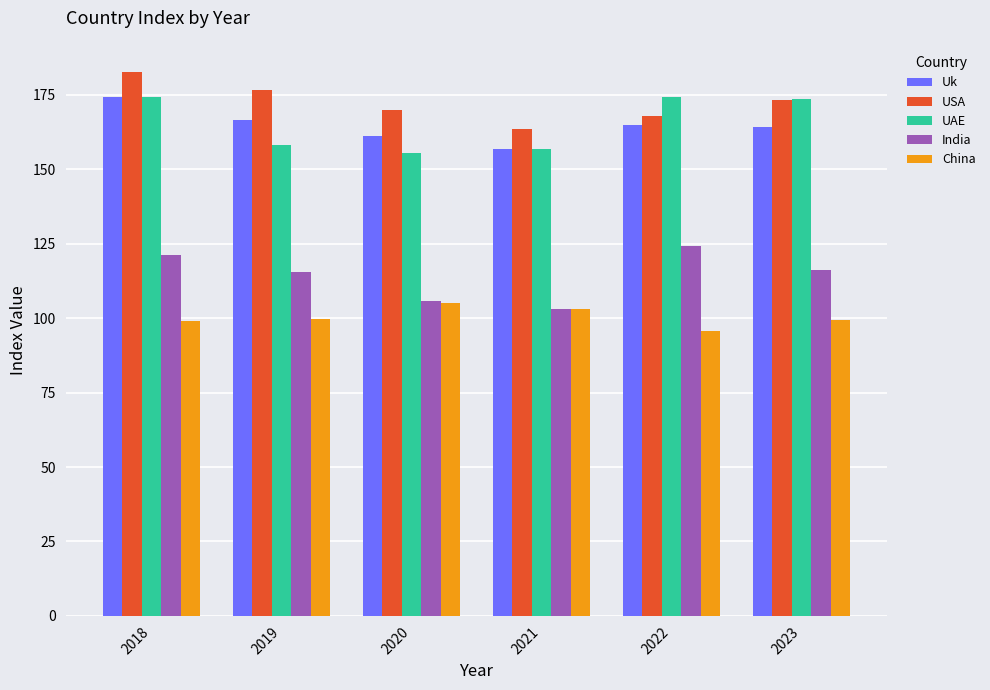

True or false: USA has a value of 55.4 at 2021.

False